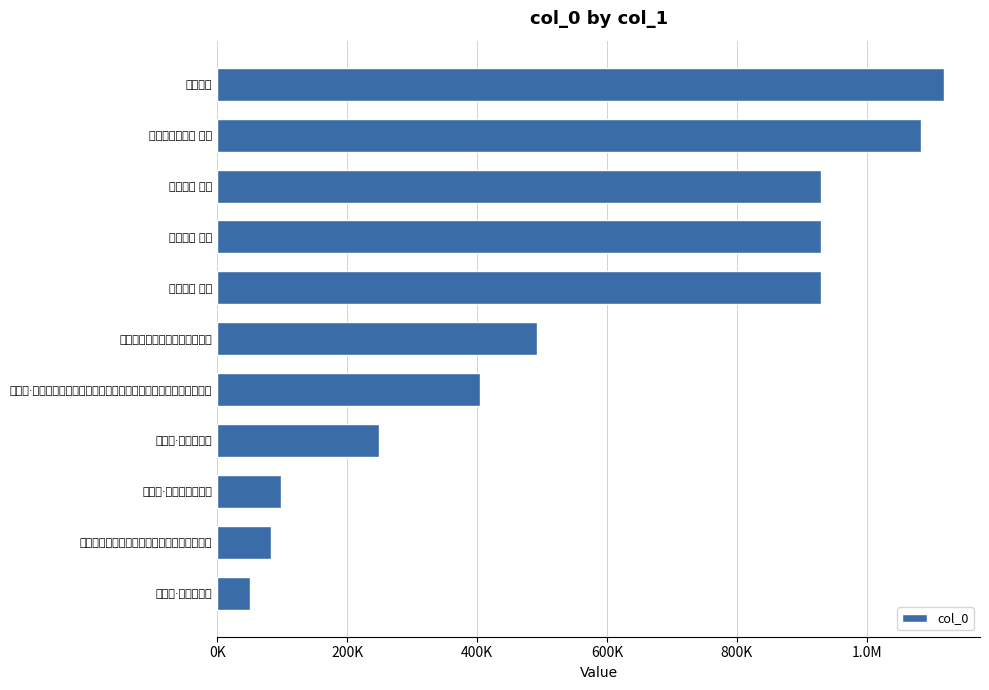

What is the smallest value displayed?

50296